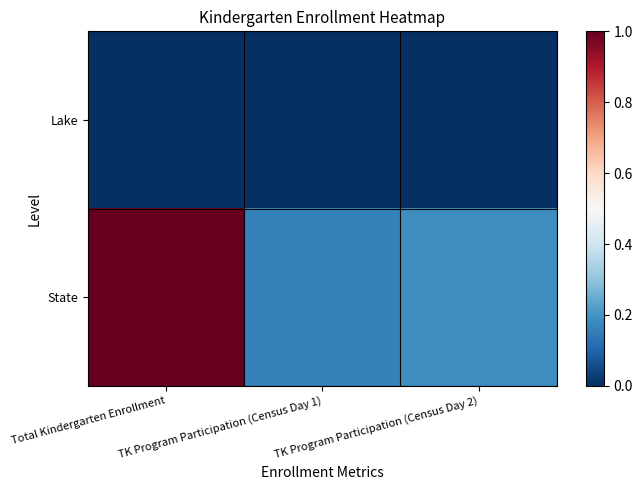

List the series in order of their overall mean, lowest first.

Lake, State